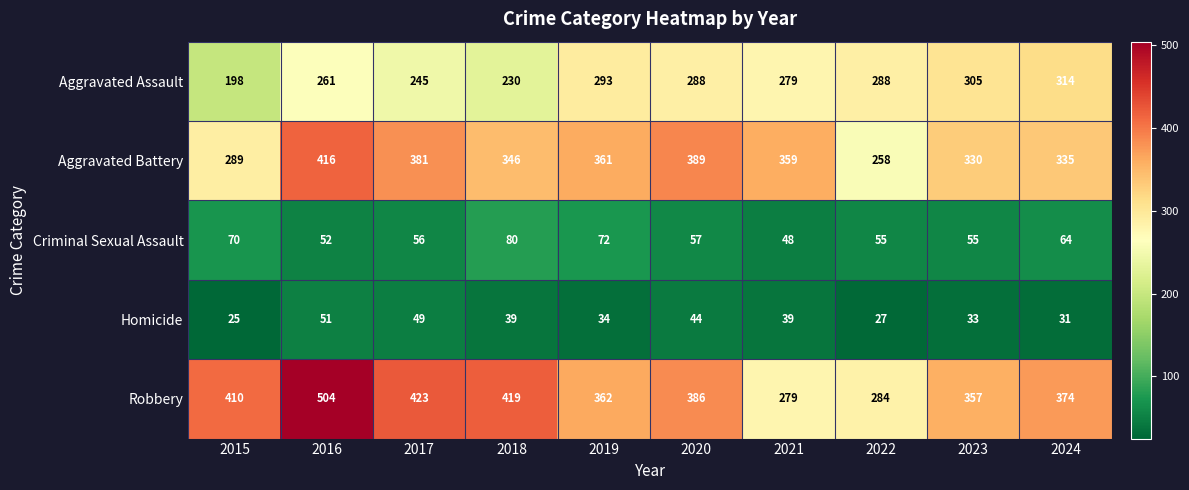

What is the sum of all Homicide values?

372